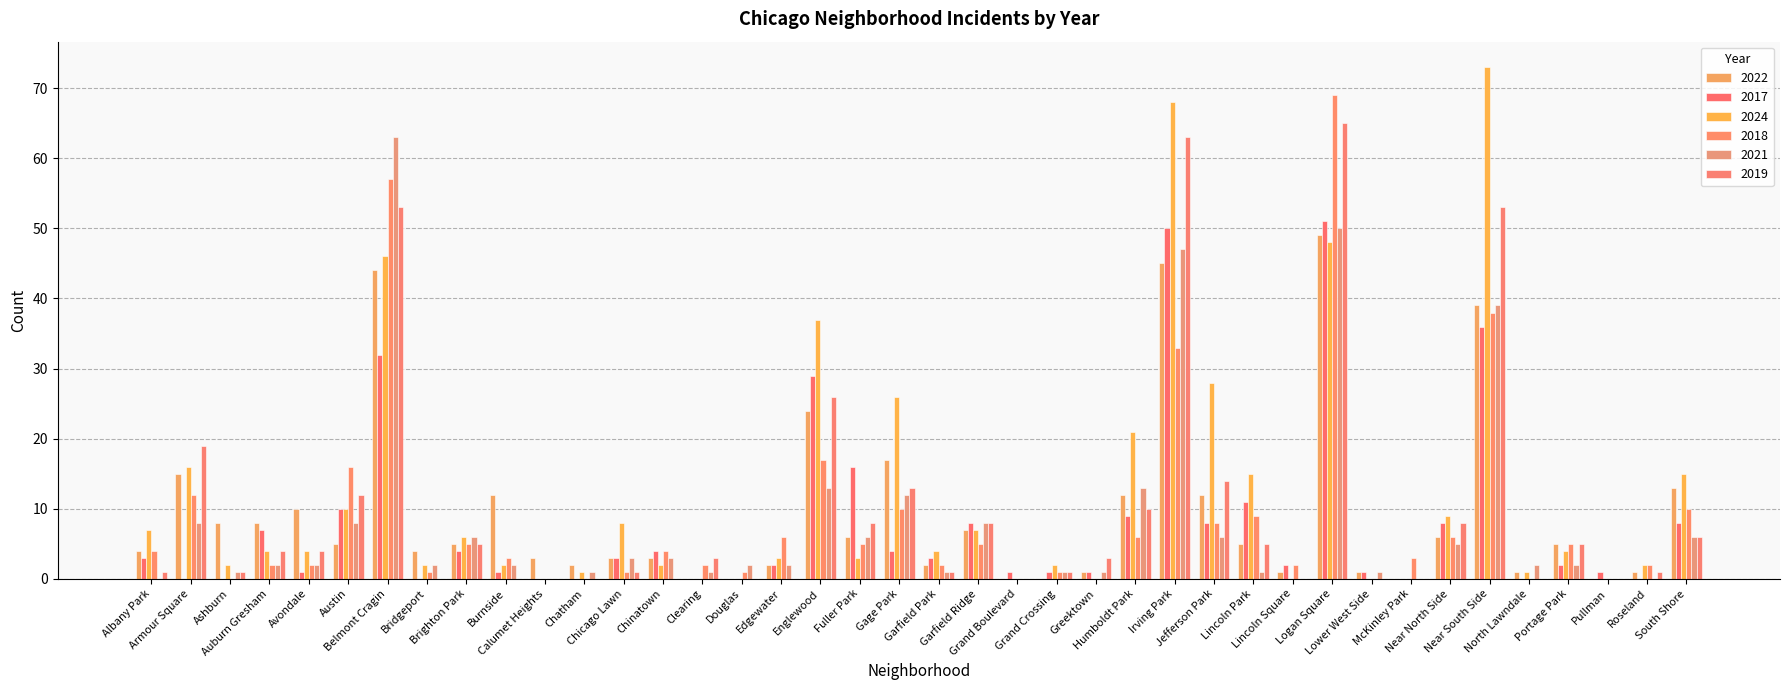

Which series has the largest total across all categories?

2024